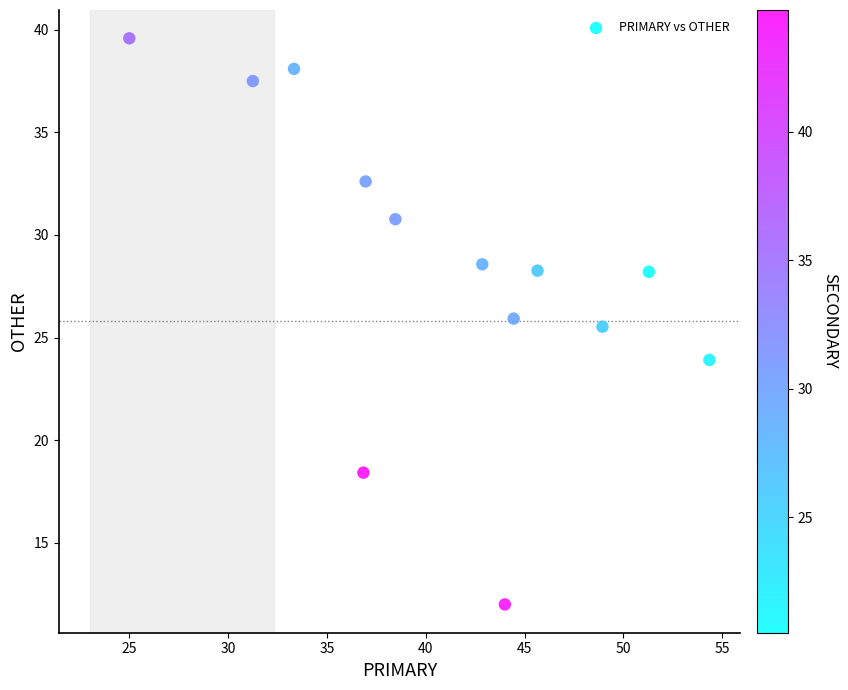

What is the range of Y values (max minus min)?

27.6